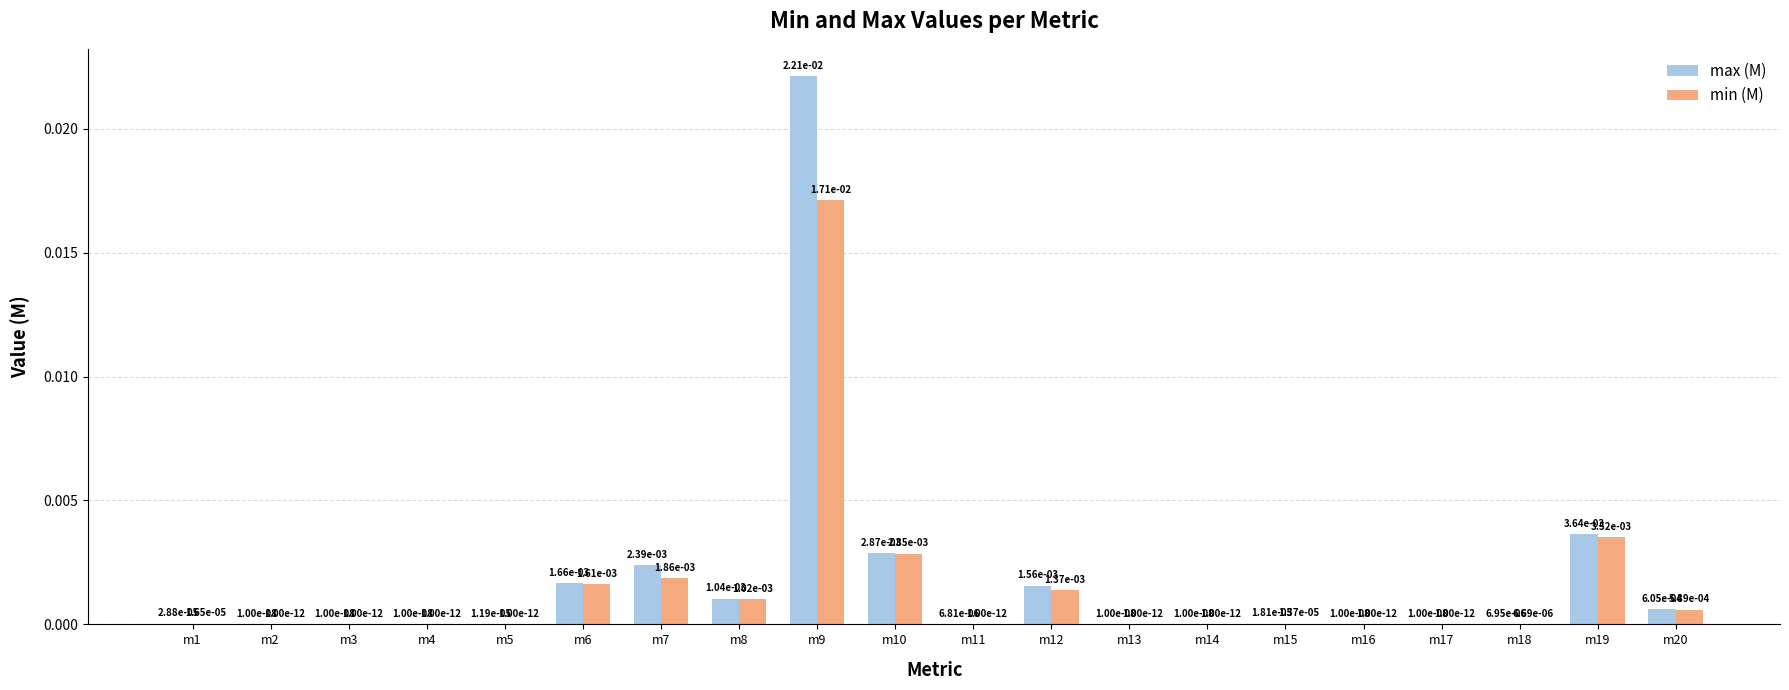

How many groups of bars are there?

20